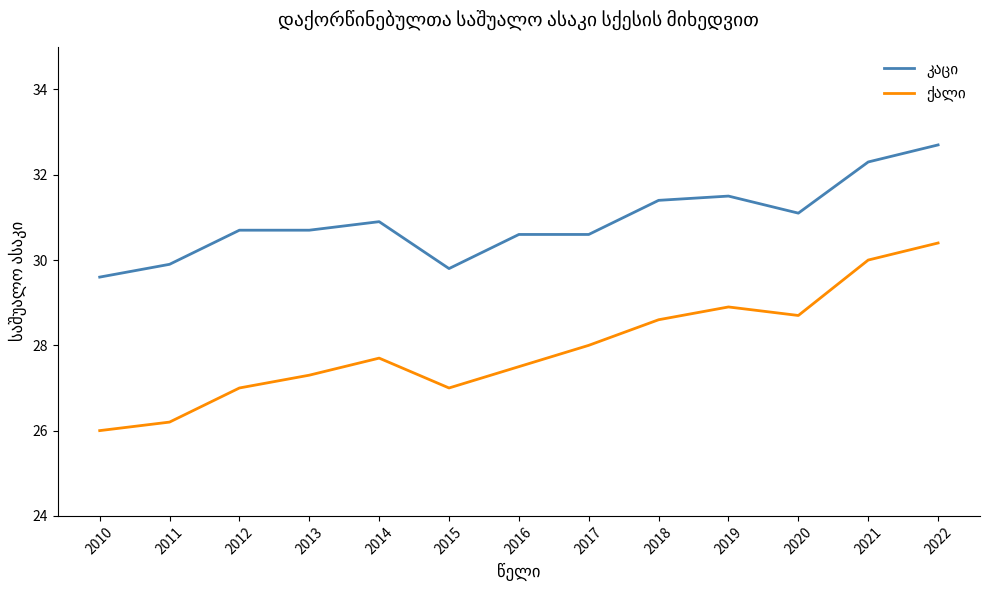

What is the smallest value displayed?

26.0